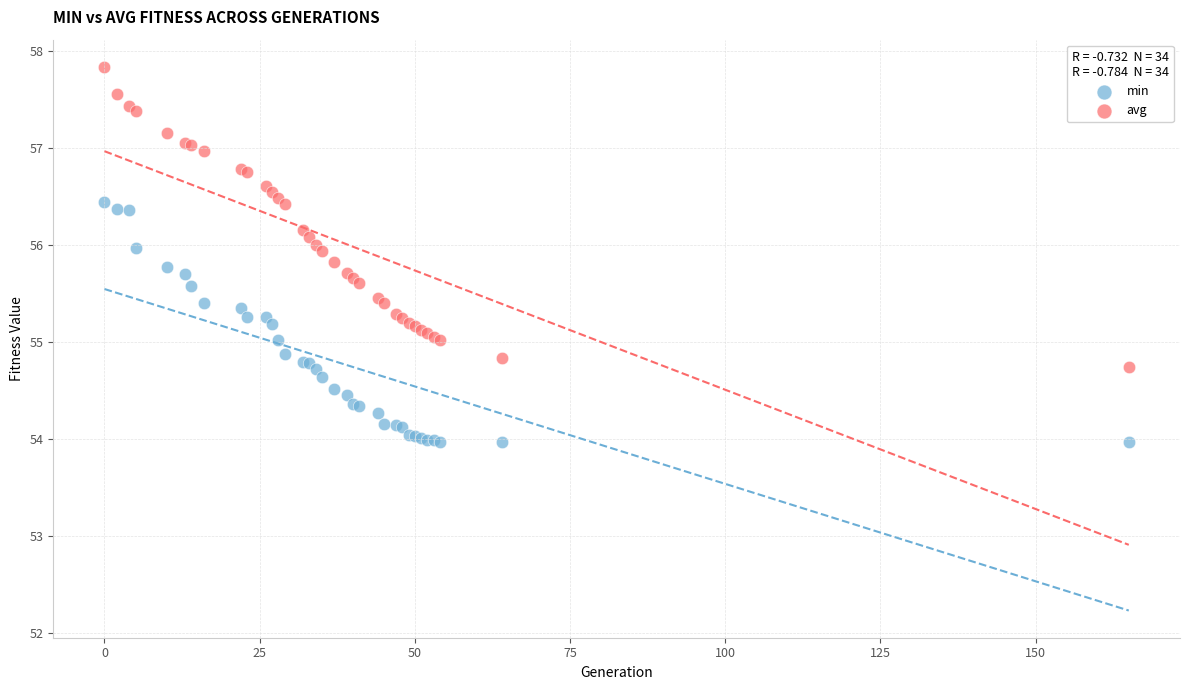

Which series reaches the maximum Y coordinate?

avg